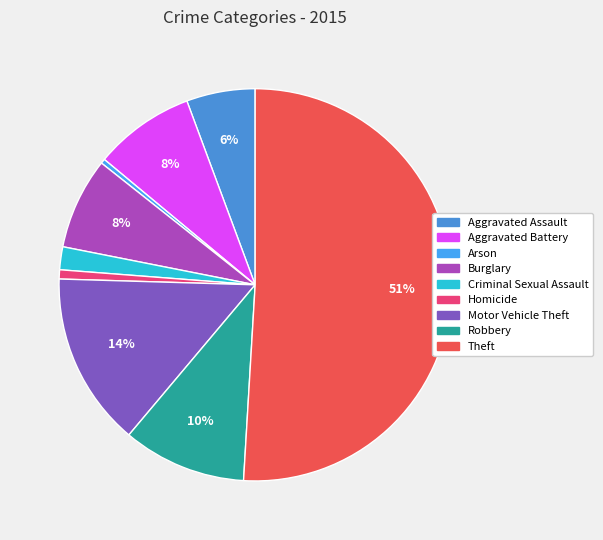

To the nearest percent, what percentage of the pie is Aggravated Battery?

8%